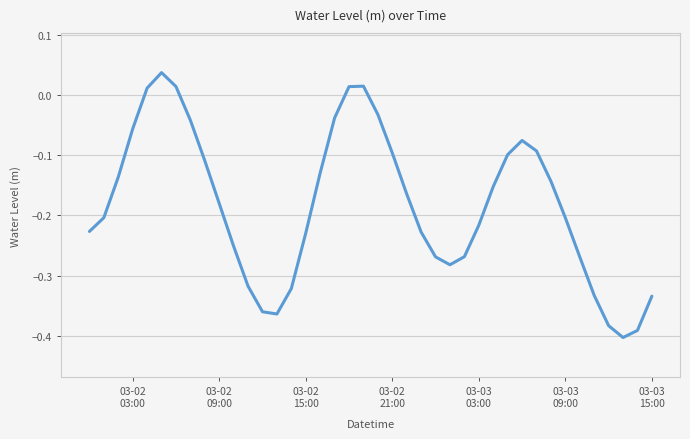

Reading left to right, transcribe all the data shown in this chart.

-0.2	-0.2	-0.1	-0.1	0.0	0.0	0.0	-0.0	-0.1	-0.2	-0.3	-0.3	-0.4	-0.4	-0.3	-0.2	-0.1	-0.0	0.0	0.0	-0.0	-0.1	-0.2	-0.2	-0.3	-0.3	-0.3	-0.2	-0.2	-0.1	-0.1	-0.1	-0.1	-0.2	-0.3	-0.3	-0.4	-0.4	-0.4	-0.3